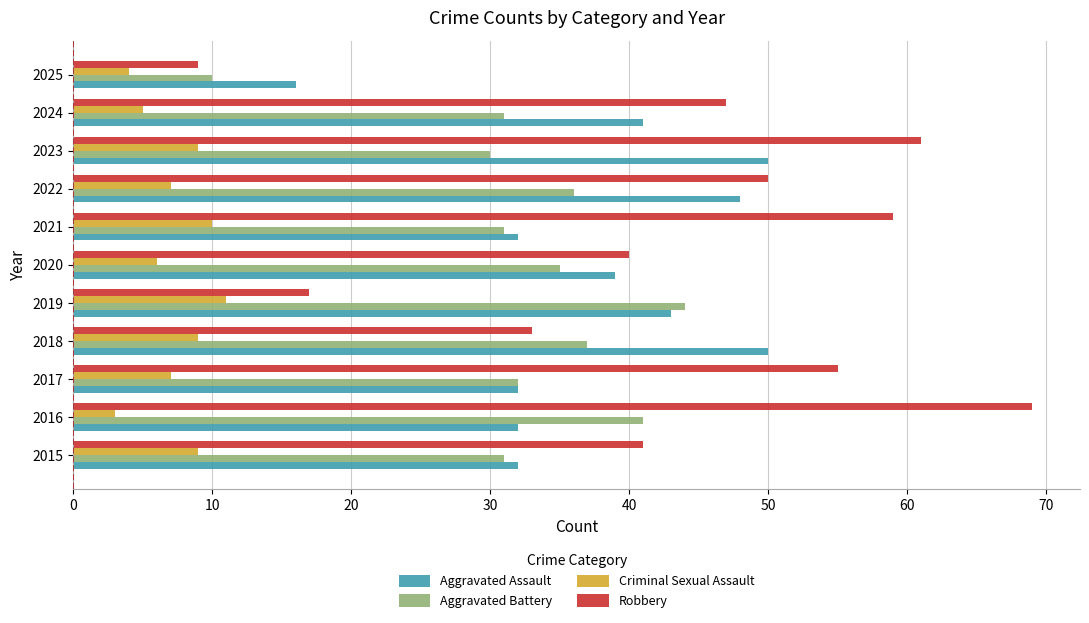

What is the minimum value shown in the chart?

3